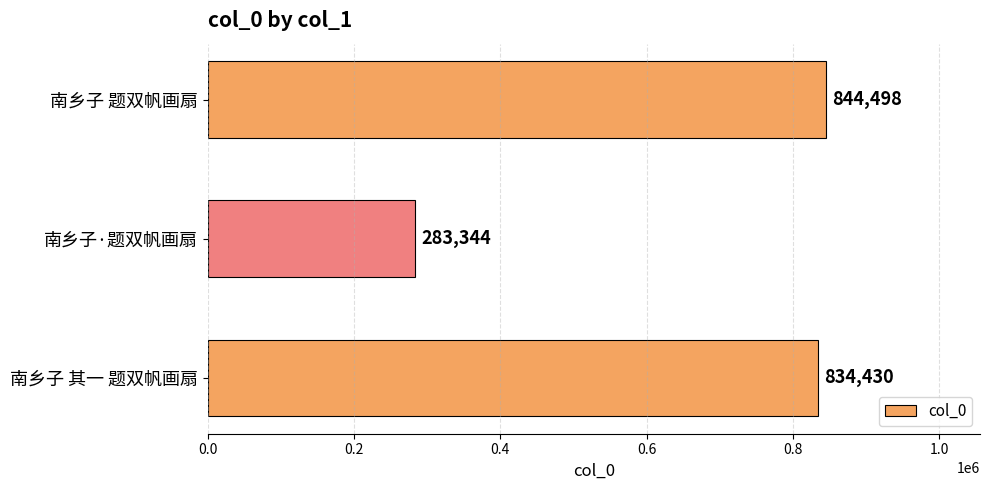

At which label is the value closest to 563921?

南乡子 其一 题双帆画扇